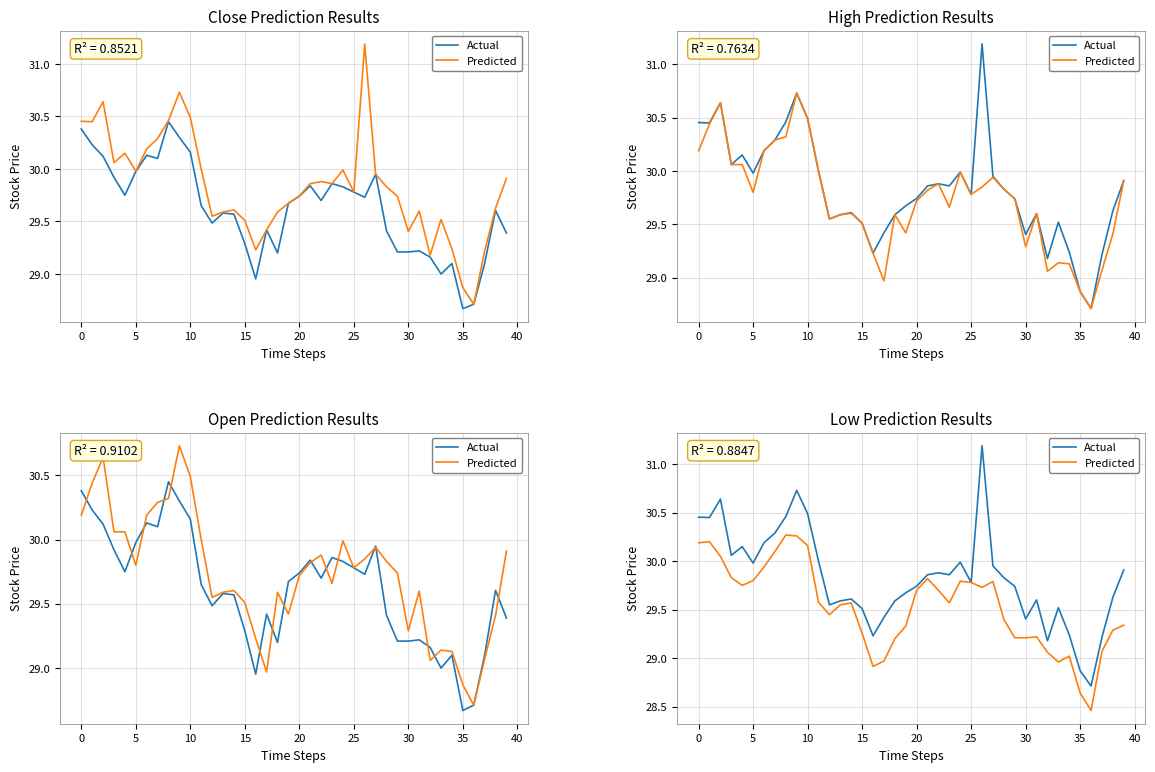

What are all the series names shown in the legend?

Actual, Predicted